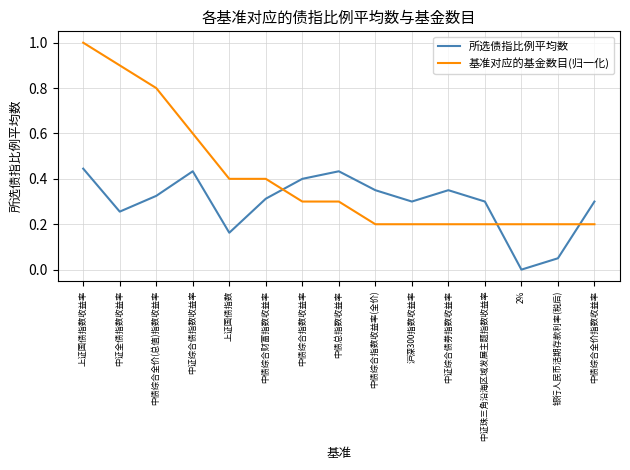

At 沪深300指数收益率, list the series in order from smallest to largest.

基准对应的基金数目(归一化), 所选债指比例平均数